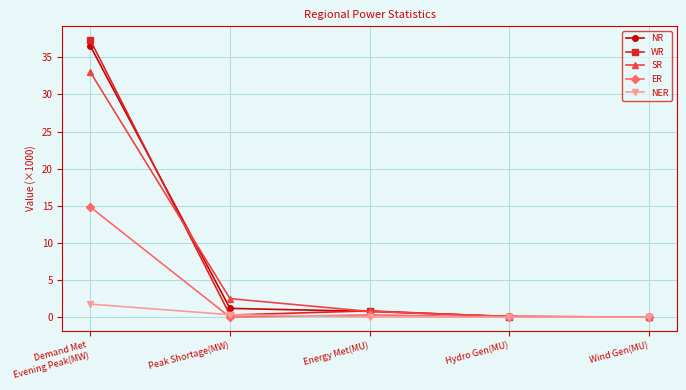

True or false: NR has a value of 0.0 at Wind Gen(MU).

True